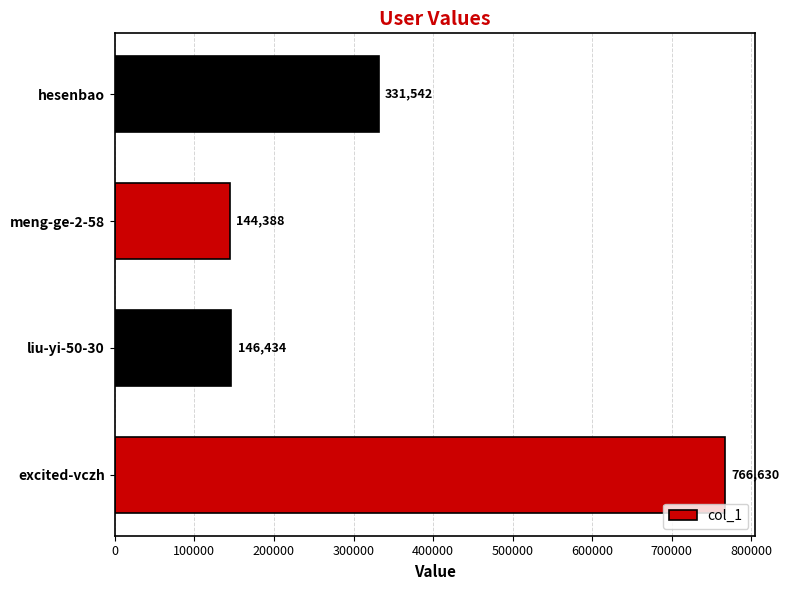

What is the change in value from liu-yi-50-30 to meng-ge-2-58?

-2046